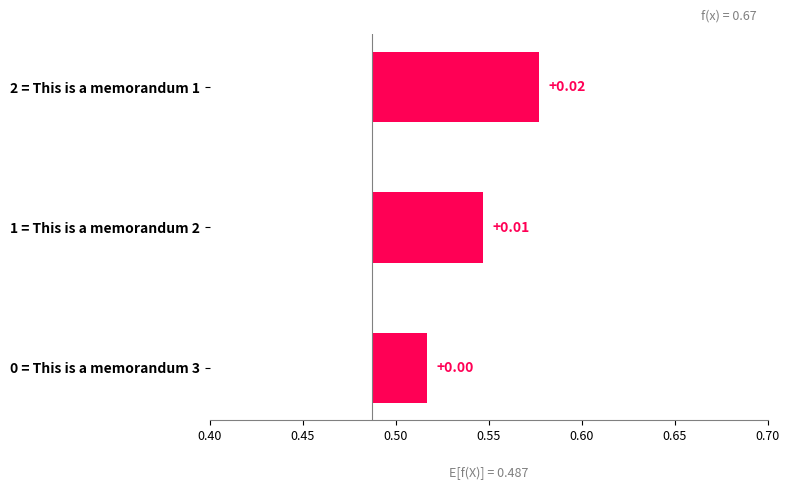

How many bars are there in total?

3